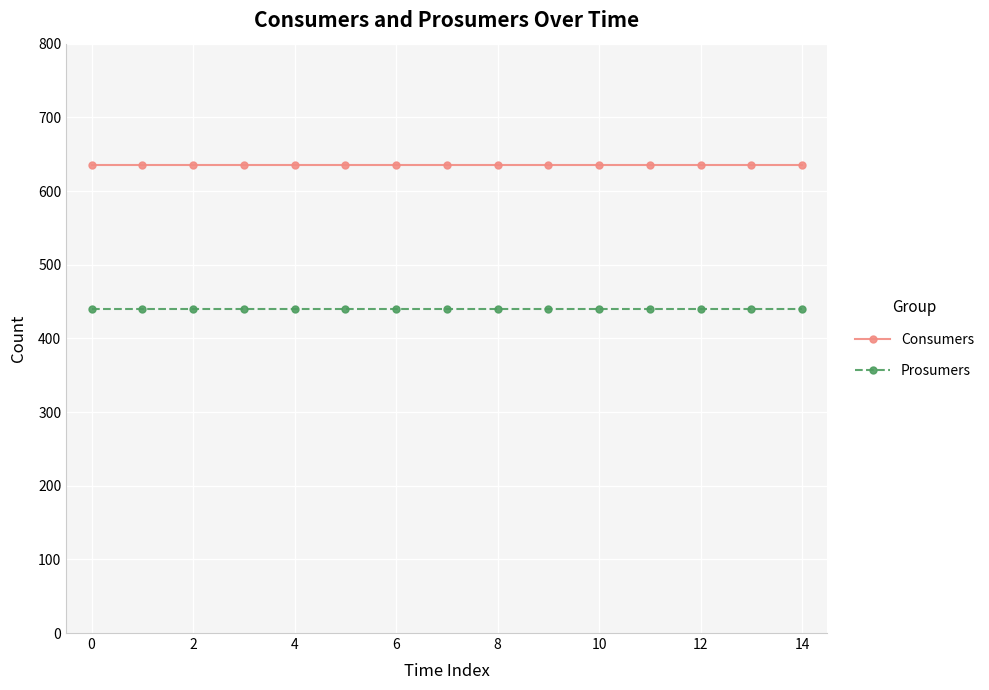

What is the value of the Consumers point at the 4th from the left?

635